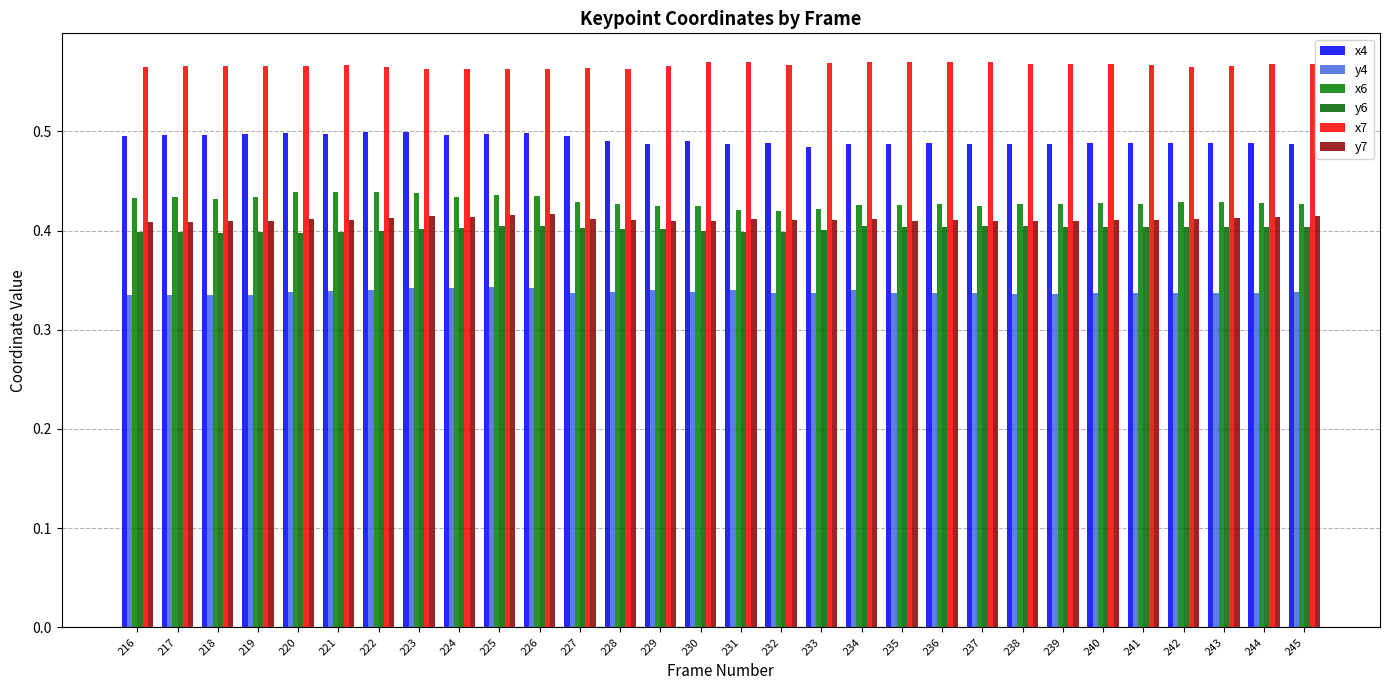

Reading left to right, what are all the values shown in this chart?

x4: 0.5	0.5	0.5	0.5	0.5	0.5	0.5	0.5	0.5	0.5	0.5	0.5	0.5	0.5	0.5	0.5	0.5	0.5	0.5	0.5	0.5	0.5	0.5	0.5	0.5	0.5	0.5	0.5	0.5	0.5
y4: 0.3	0.3	0.3	0.3	0.3	0.3	0.3	0.3	0.3	0.3	0.3	0.3	0.3	0.3	0.3	0.3	0.3	0.3	0.3	0.3	0.3	0.3	0.3	0.3	0.3	0.3	0.3	0.3	0.3	0.3
x6: 0.4	0.4	0.4	0.4	0.4	0.4	0.4	0.4	0.4	0.4	0.4	0.4	0.4	0.4	0.4	0.4	0.4	0.4	0.4	0.4	0.4	0.4	0.4	0.4	0.4	0.4	0.4	0.4	0.4	0.4
y6: 0.4	0.4	0.4	0.4	0.4	0.4	0.4	0.4	0.4	0.4	0.4	0.4	0.4	0.4	0.4	0.4	0.4	0.4	0.4	0.4	0.4	0.4	0.4	0.4	0.4	0.4	0.4	0.4	0.4	0.4
x7: 0.6	0.6	0.6	0.6	0.6	0.6	0.6	0.6	0.6	0.6	0.6	0.6	0.6	0.6	0.6	0.6	0.6	0.6	0.6	0.6	0.6	0.6	0.6	0.6	0.6	0.6	0.6	0.6	0.6	0.6
y7: 0.4	0.4	0.4	0.4	0.4	0.4	0.4	0.4	0.4	0.4	0.4	0.4	0.4	0.4	0.4	0.4	0.4	0.4	0.4	0.4	0.4	0.4	0.4	0.4	0.4	0.4	0.4	0.4	0.4	0.4